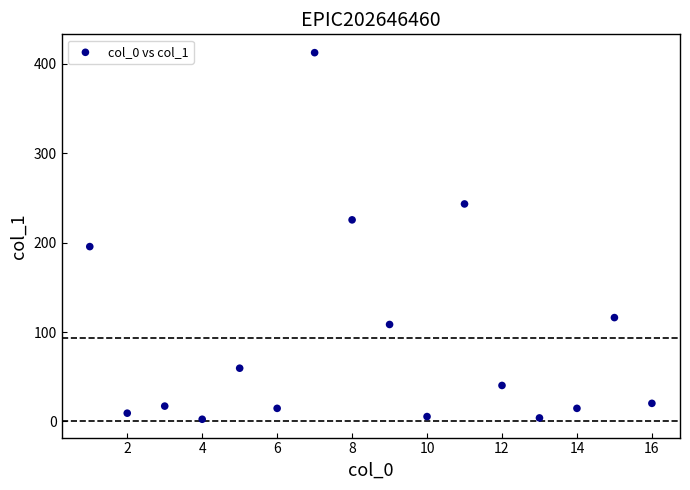

What is the range of Y values (max minus min)?

410.0